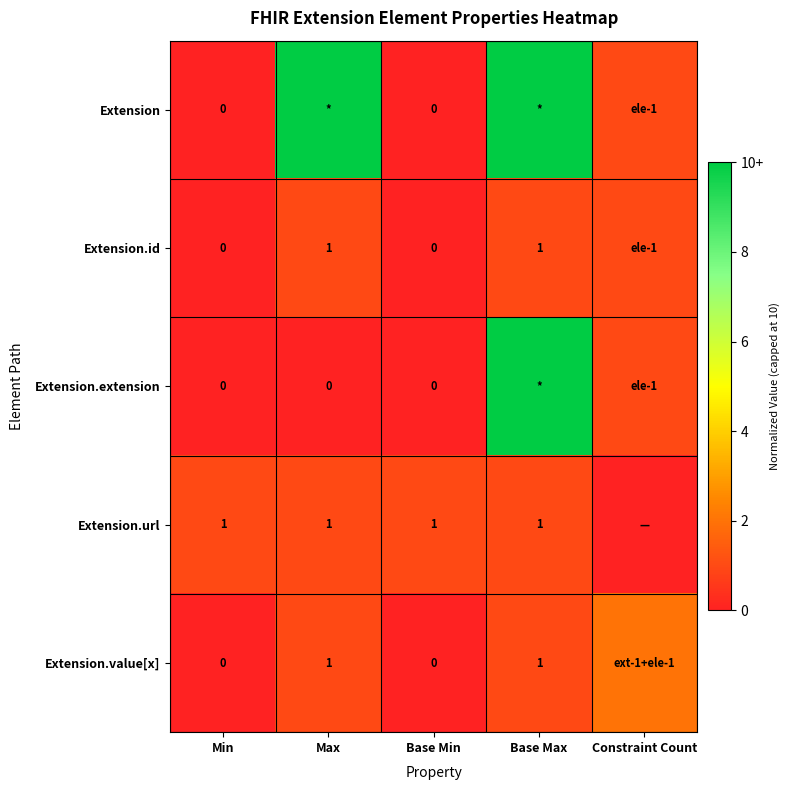

The Extension.url series shows 0 at Max. True or false?

False